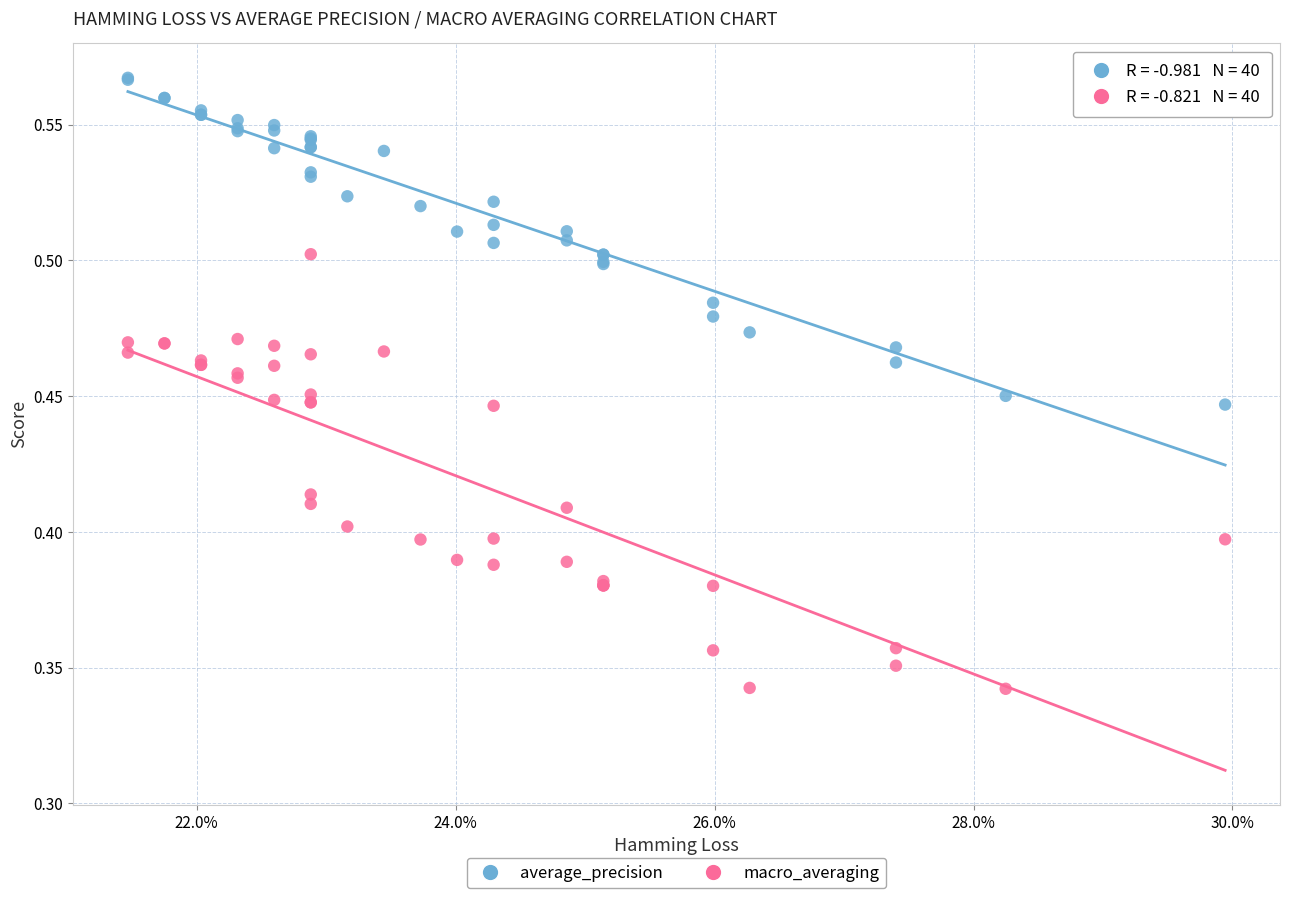

What are all the series names shown in the legend?

average_precision, macro_averaging